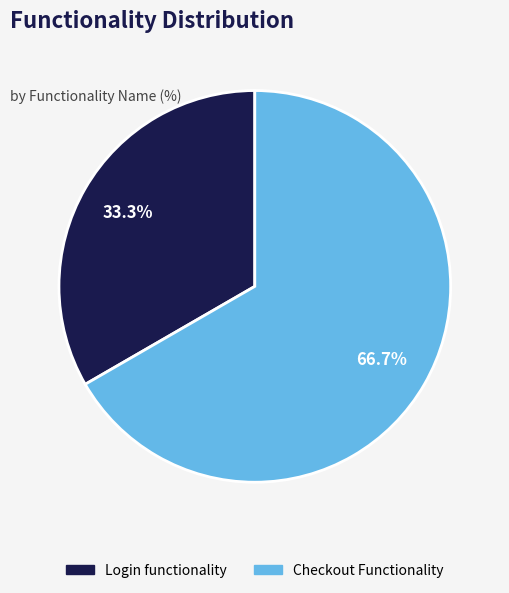

What portion of the pie excludes Checkout Functionality?

33.3%